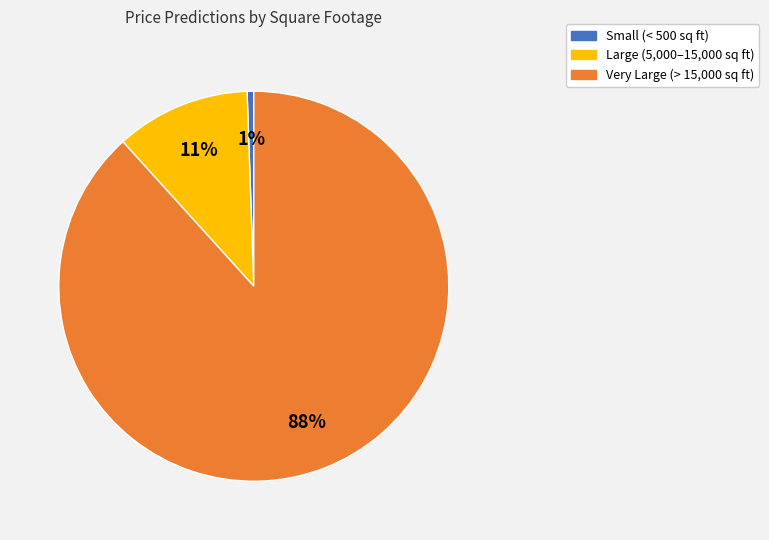

Is there any slice that represents more than half of the pie?

Yes